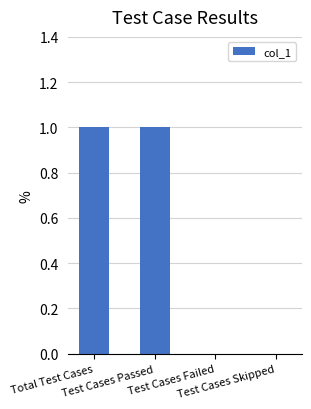

Between Total Test Cases and Test Cases Skipped, which is larger?

Total Test Cases